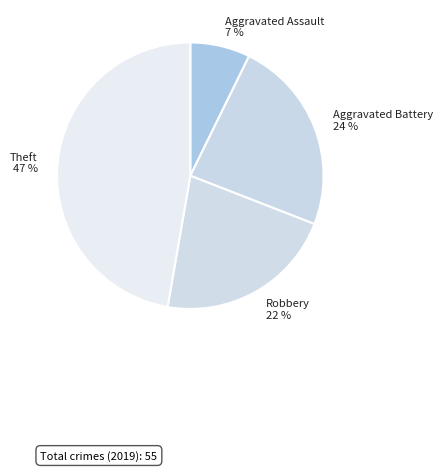

Approximately how many times larger is the value at Theft compared to Aggravated Battery?

2.0